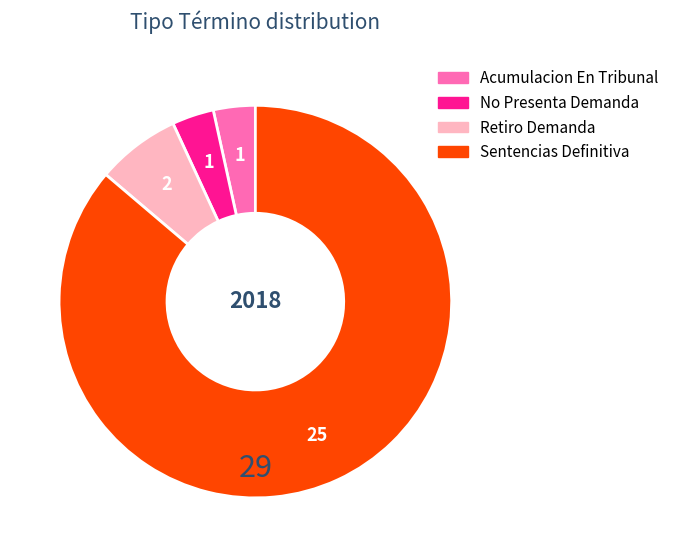

Approximately how many times larger is the value at Sentencias Definitiva compared to Acumulacion En Tribunal?

25.0